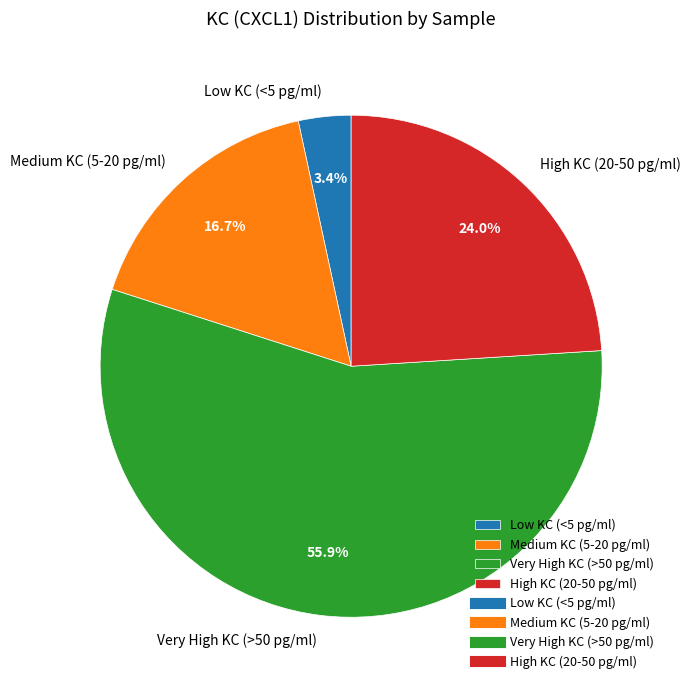

Which category has the smallest portion of the pie?

Low KC (<5 pg/ml)